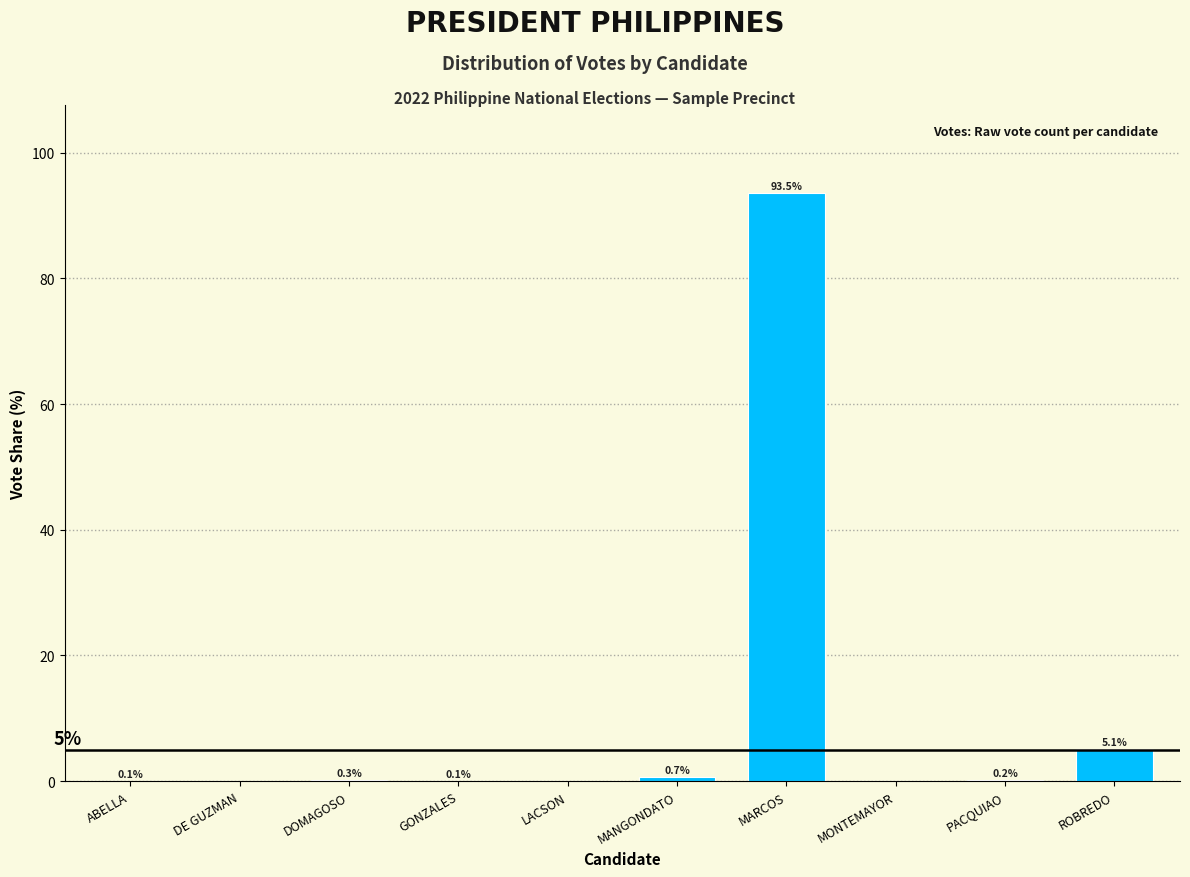

What is the sum of all values?

100.0